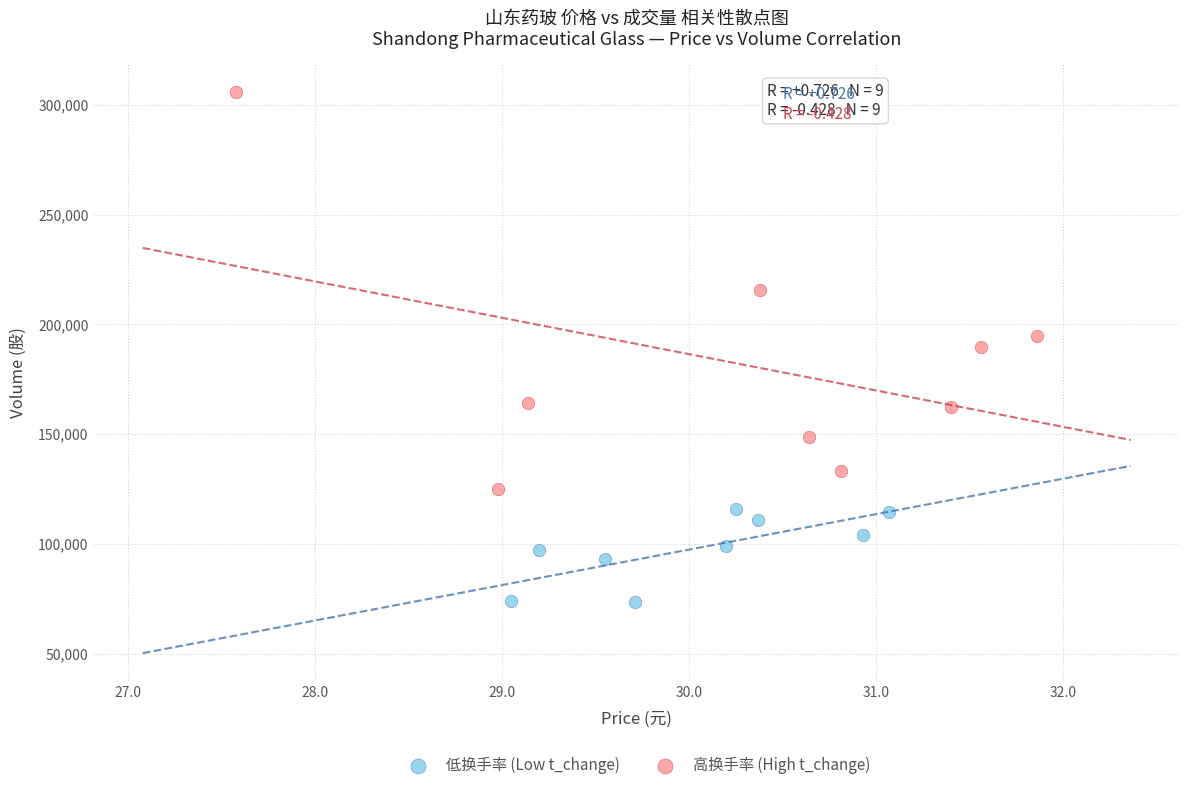

Which series contains the lowest Y value?

低换手率 (Low t_change)